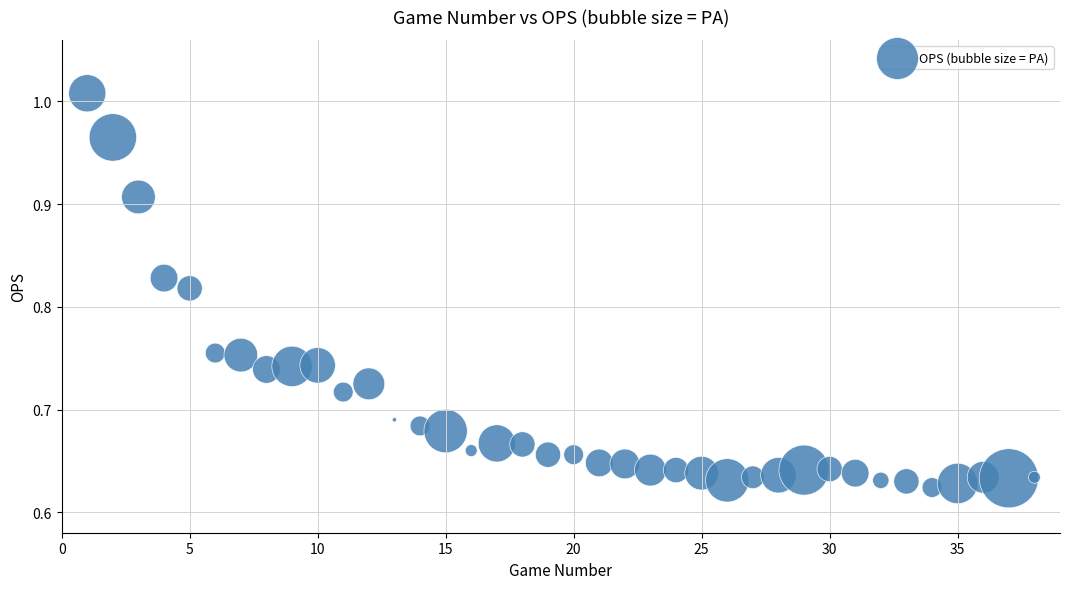

What is the range of Y values (max minus min)?

0.4